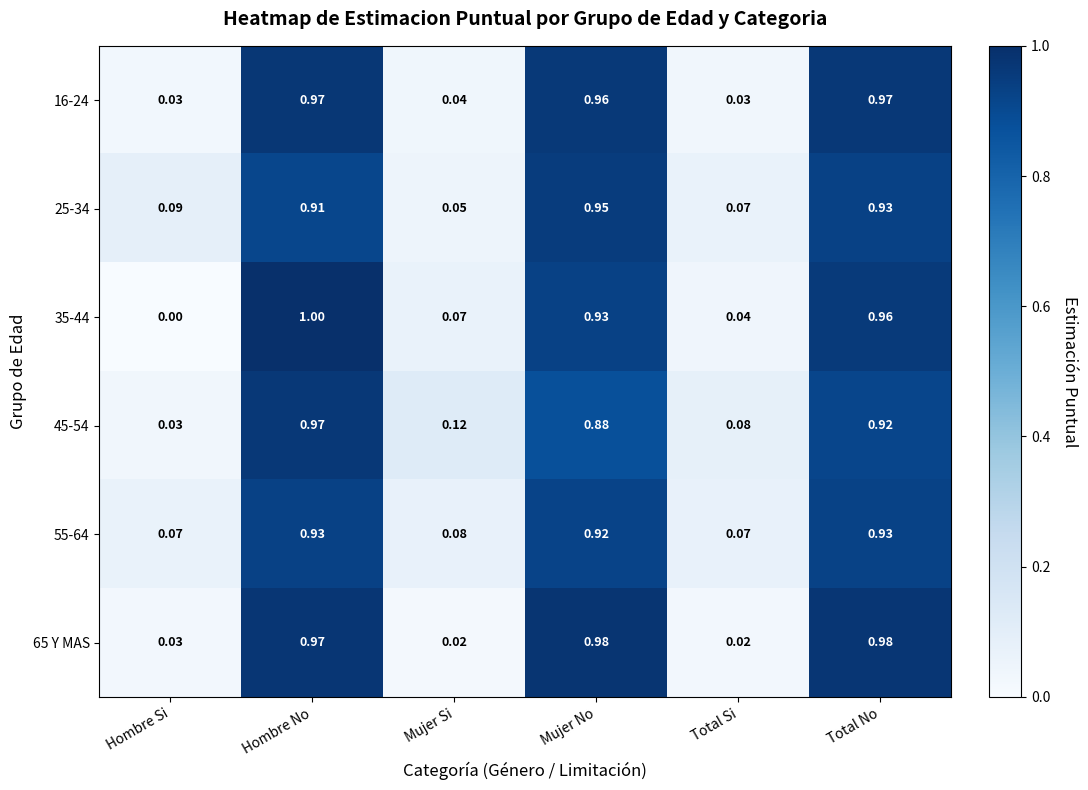

Which label corresponds to the largest value in the chart?

Hombre No